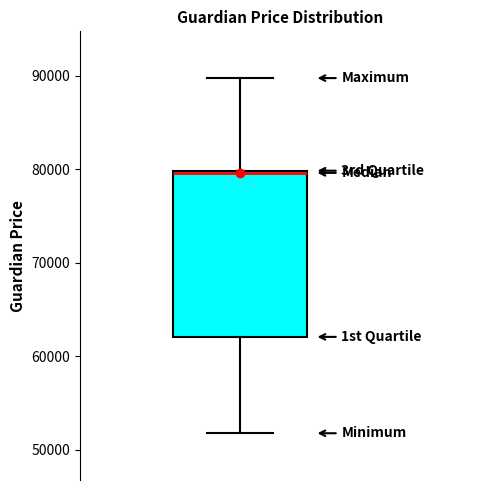

Read this box plot against the y-axis: the position of the median line, the range covered by the box, and the ends of both whiskers. The values are not printed on the chart, so give them approximately, as read against the axis.

median 80000, box 62000 to 80000, whiskers 52000 to 90000